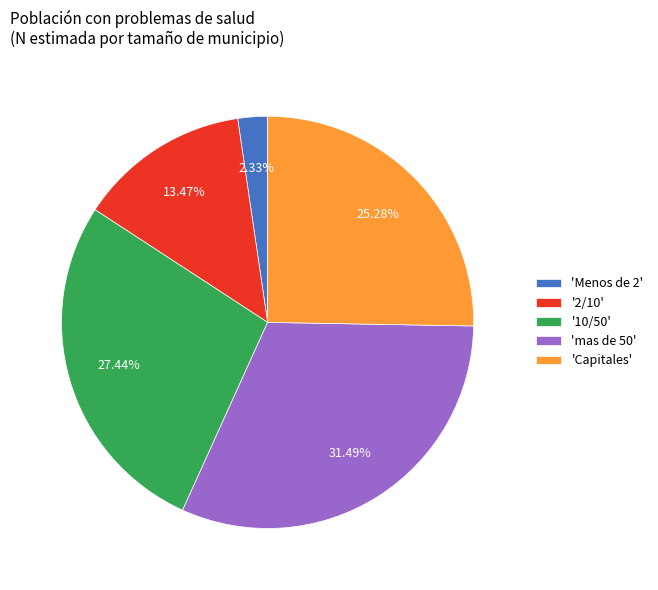

Does 'Capitales' account for over 50% of the chart?

No